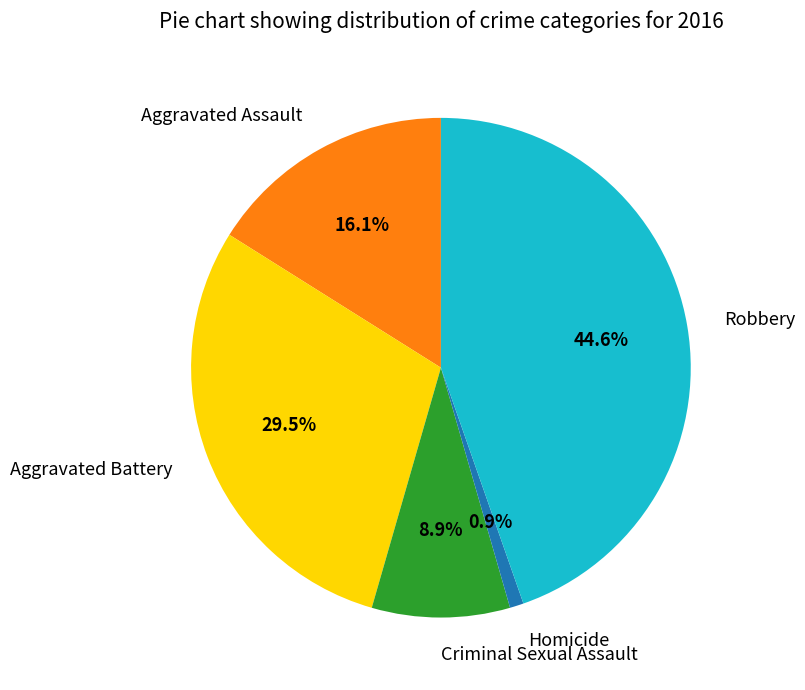

Is there any slice that represents more than half of the pie?

No